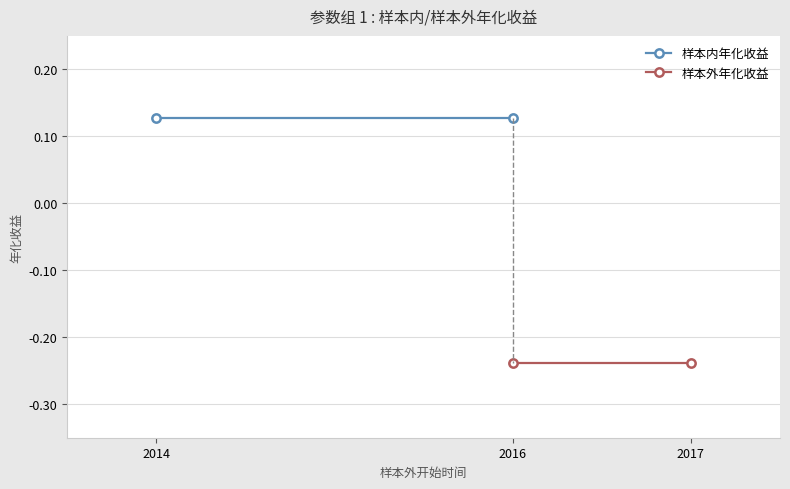

Rank the series by their maximum value, from lowest to highest.

样本外年化收益, 样本内年化收益